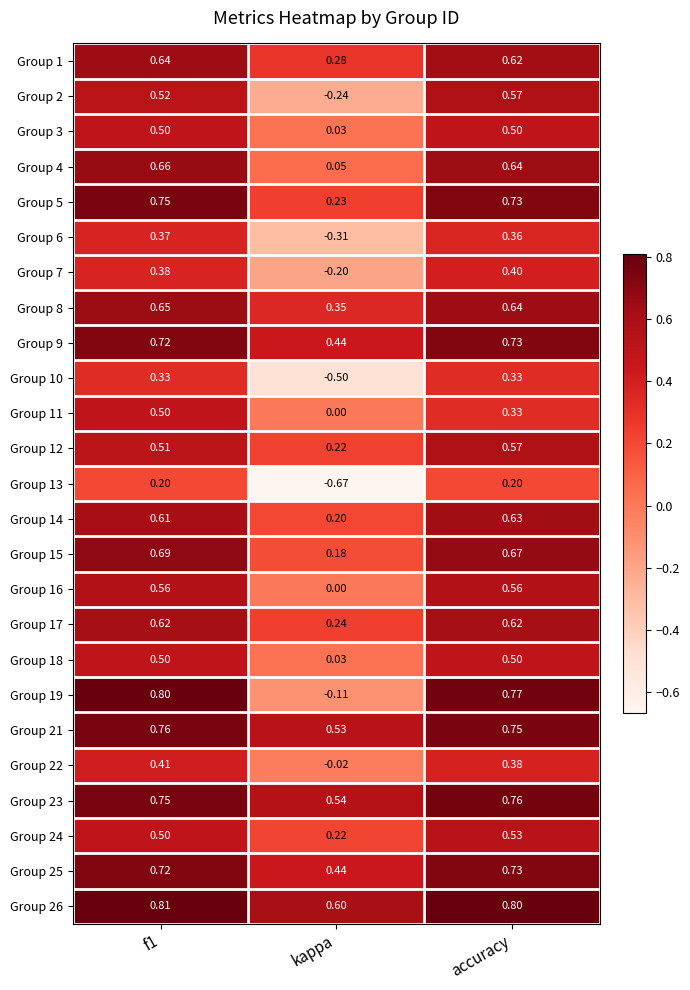

At which category does the chart reach its minimum across all series?

kappa